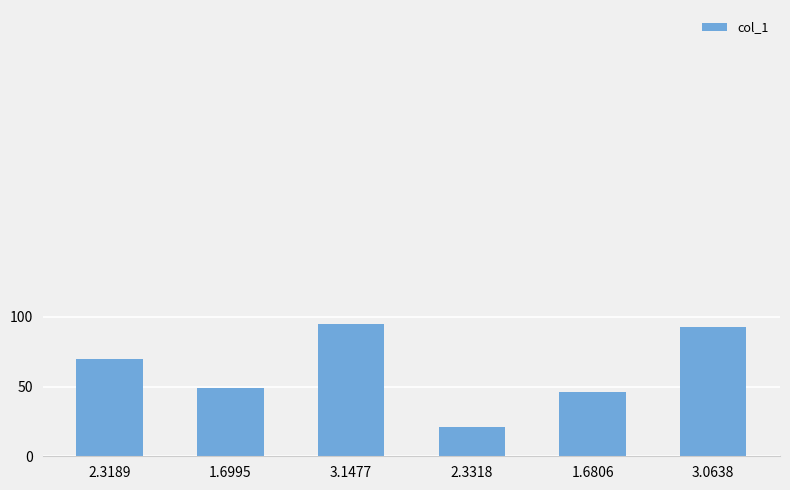

What is the difference between the values at 3.1477 and 1.6995?

46